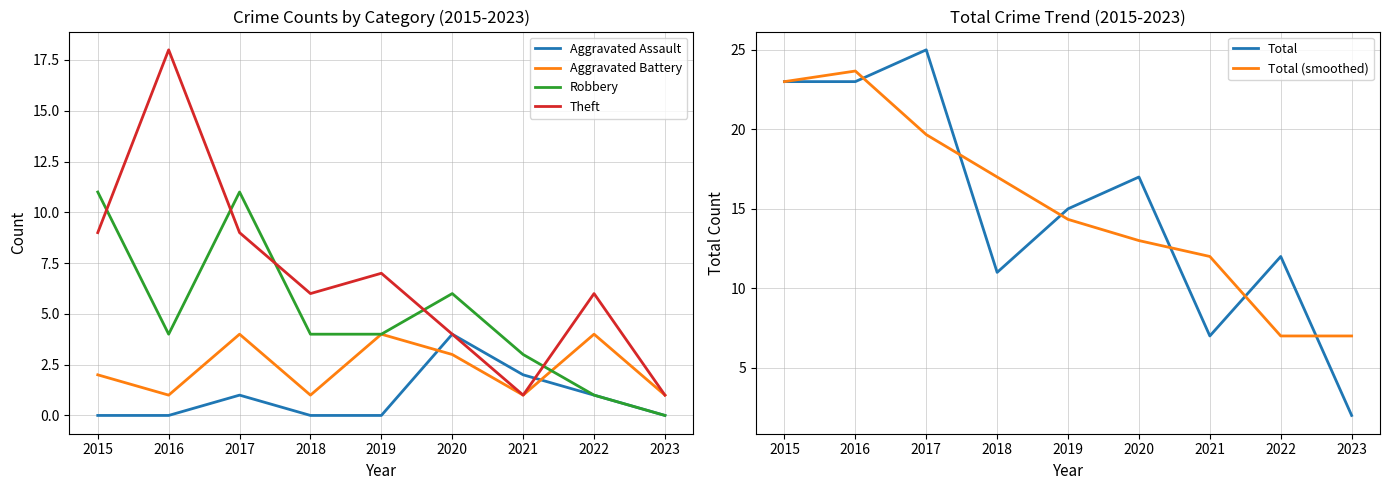

What is the sum of all Total values?

135.0